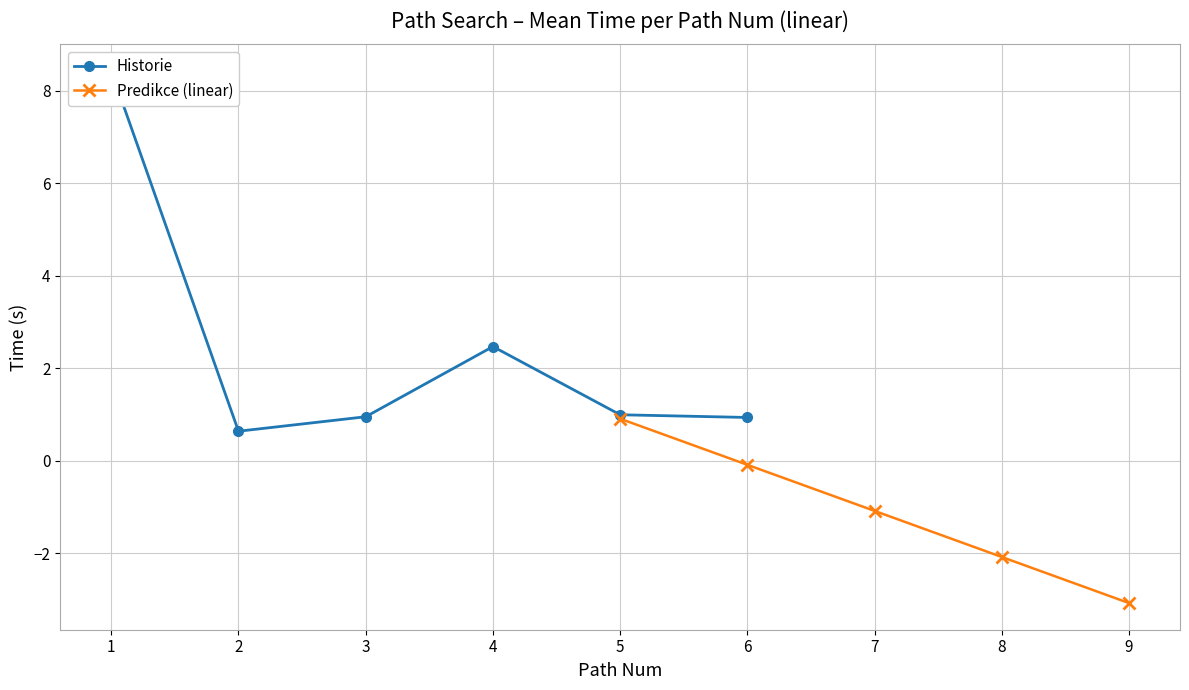

Is it true that Predikce (linear) equals -3.2 at 8?

False